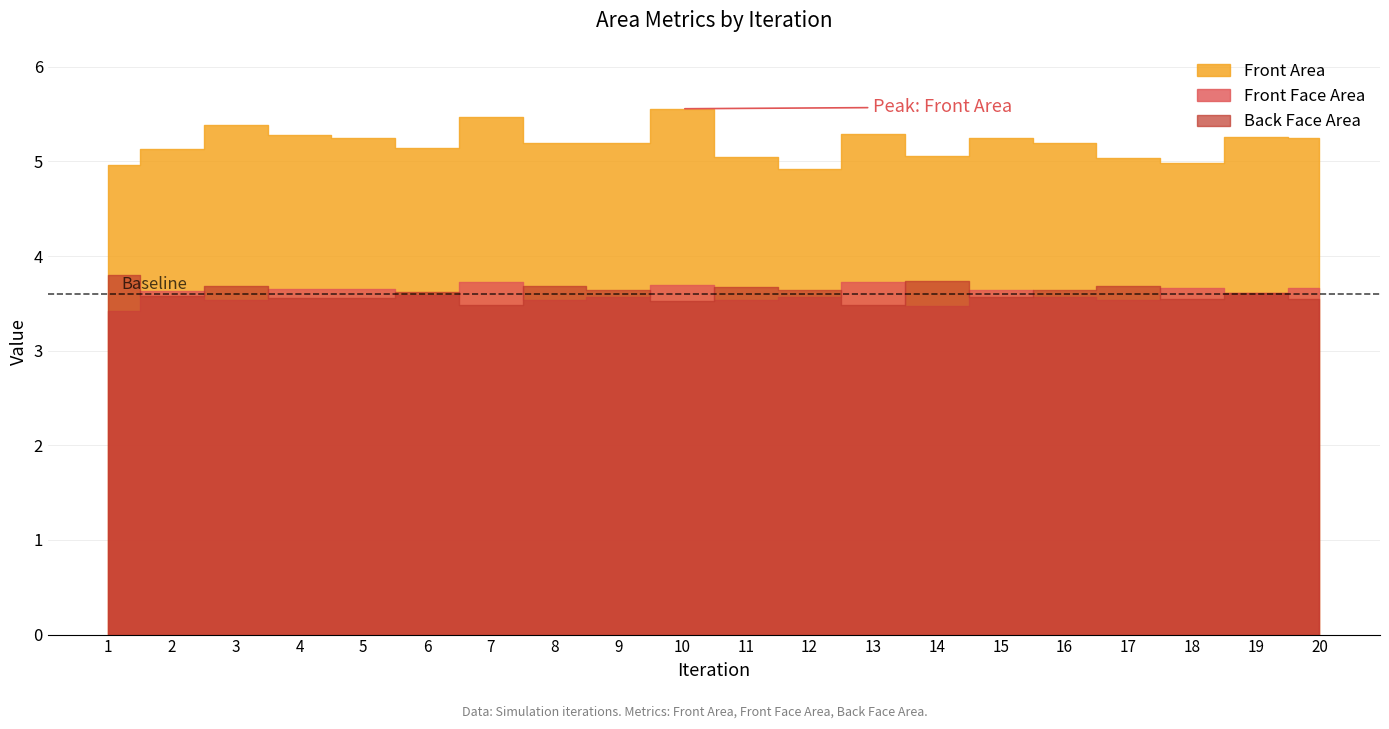

Where is the first local maximum for Back Face Area?

3